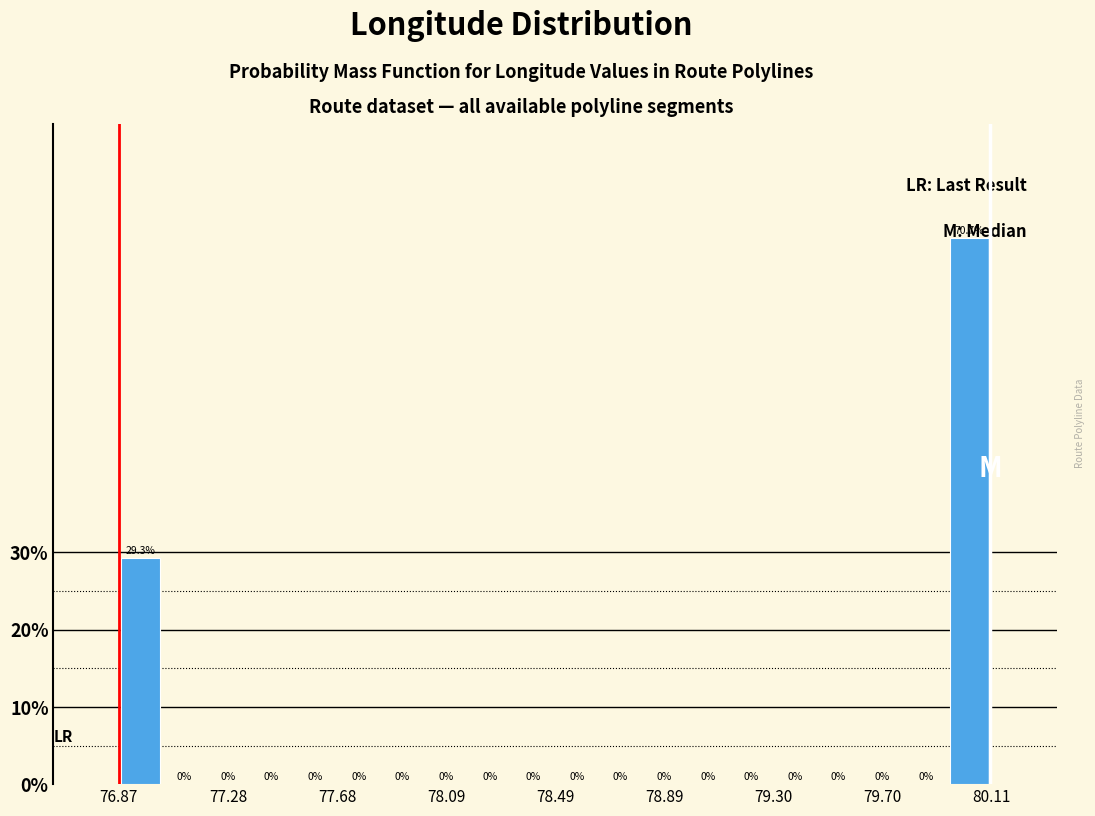

Around what value on the x-axis is the tallest bar? Give the approximate position of its centre, as read against the axis.

80.05